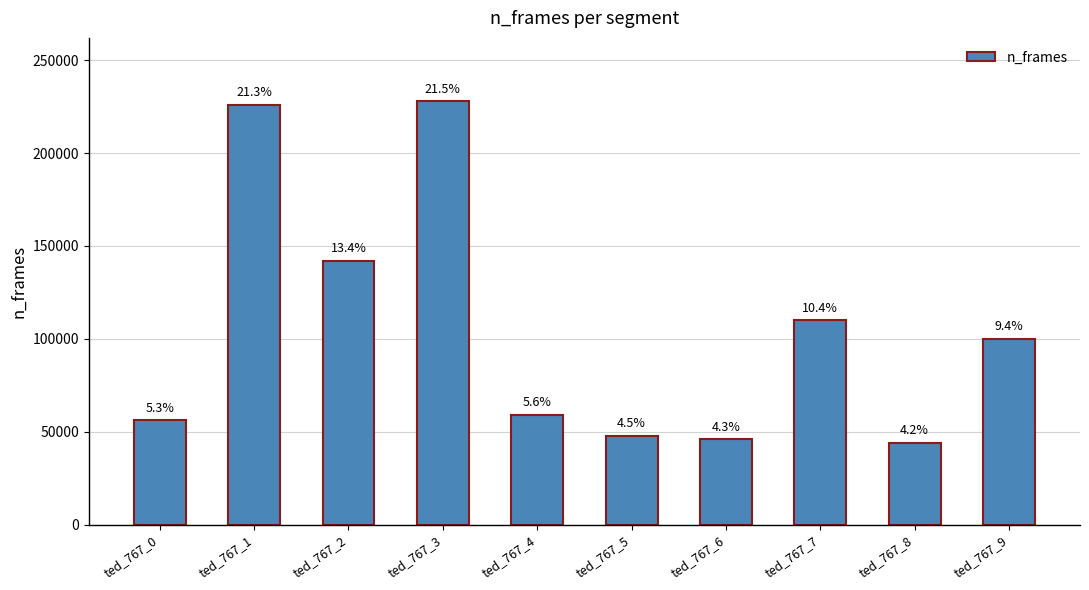

Between ted_767_5 and ted_767_9, which is larger?

ted_767_9